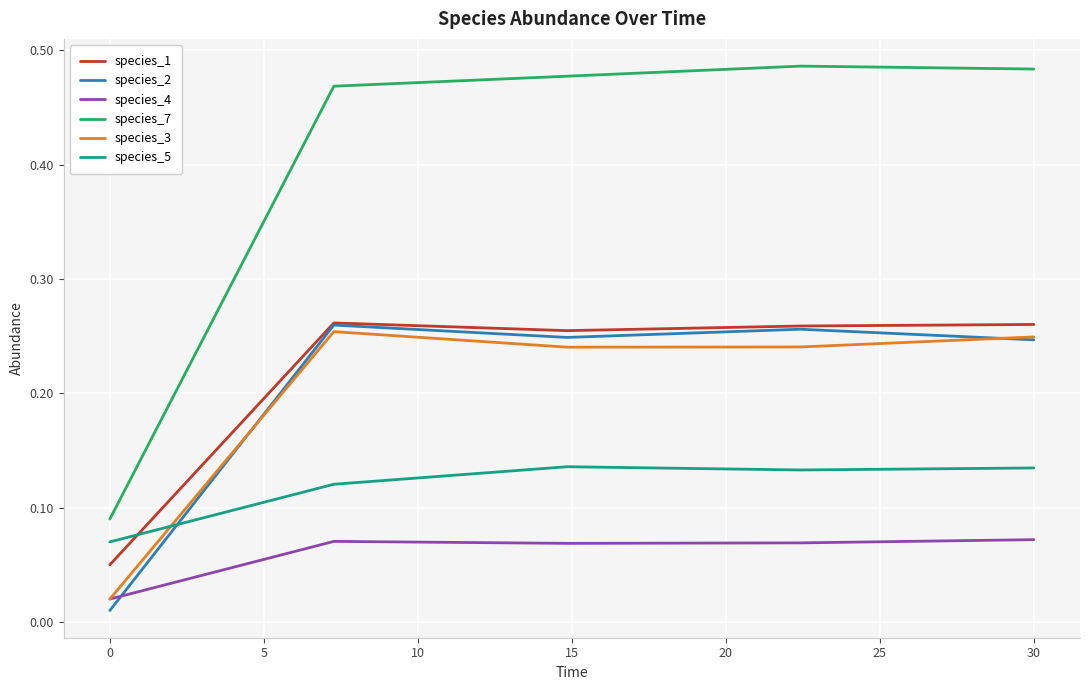

Is this an area chart (filled region under the line)?

No